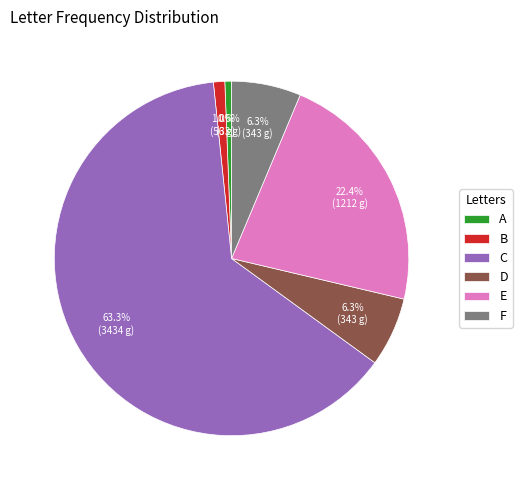

Combined, do B and A account for over 50%?

No